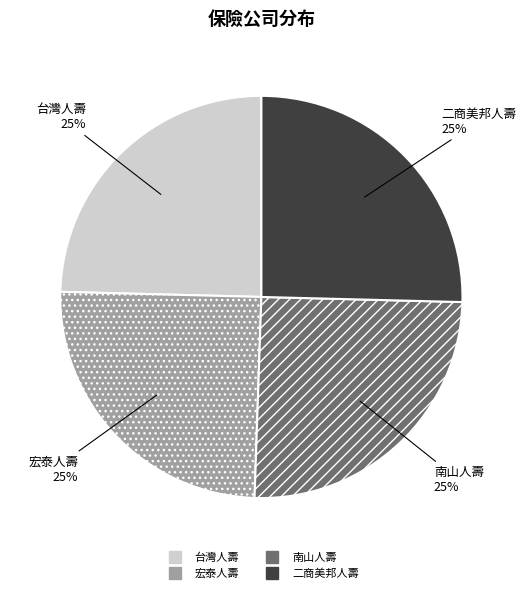

Does any single category account for the majority?

No